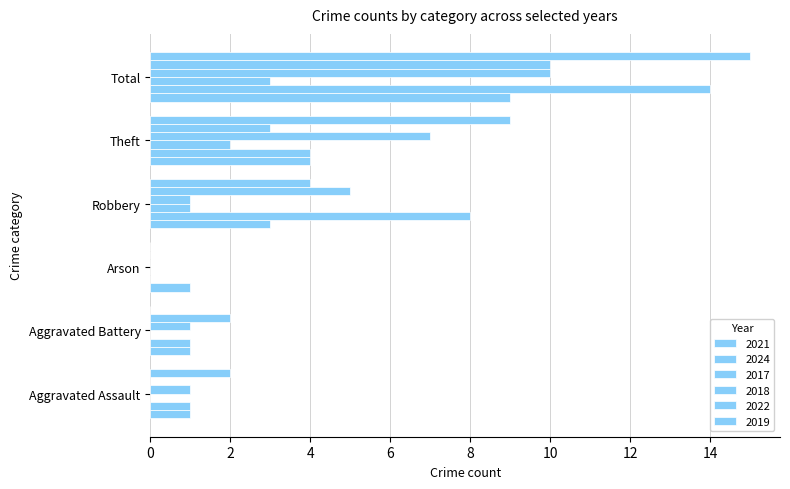

What is the approximate value of 2017 at Theft?

2